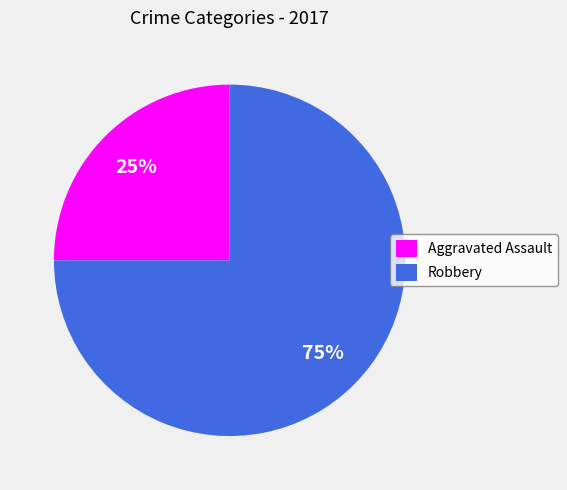

Which slice represents more than half of the pie?

Robbery